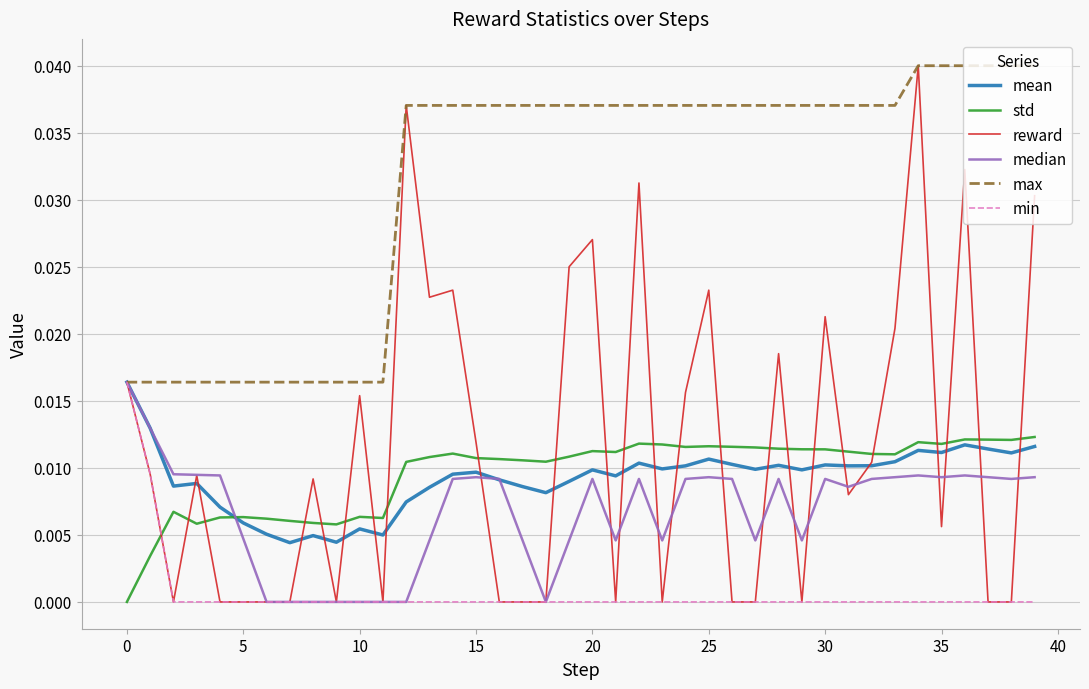

True or false: std and max cross at least once.

False